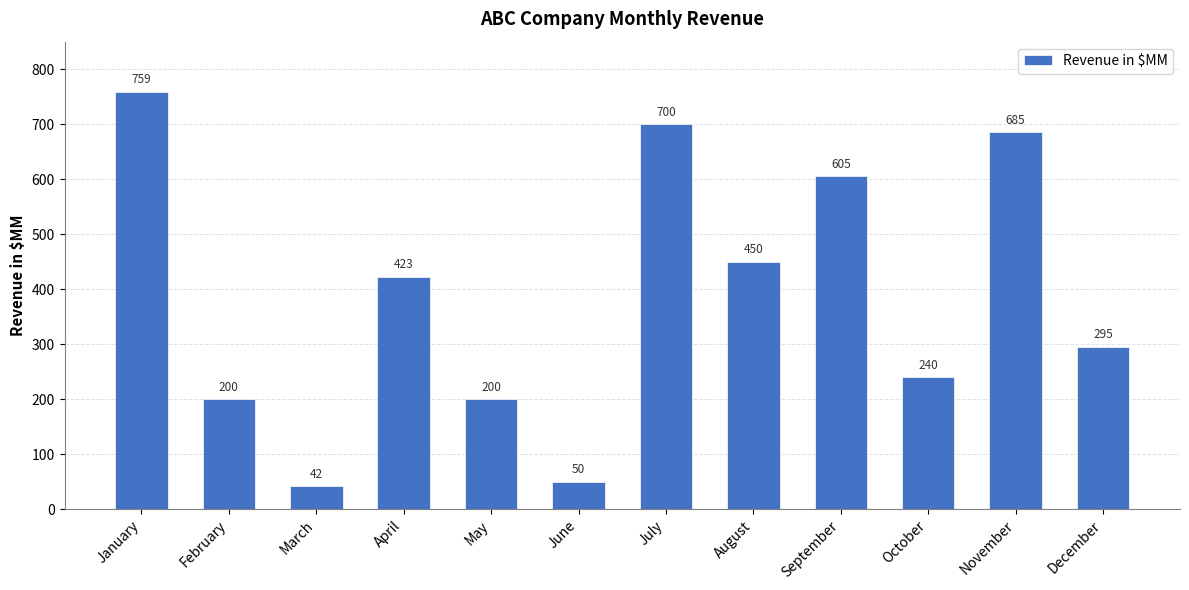

How many series are shown in this chart?

1